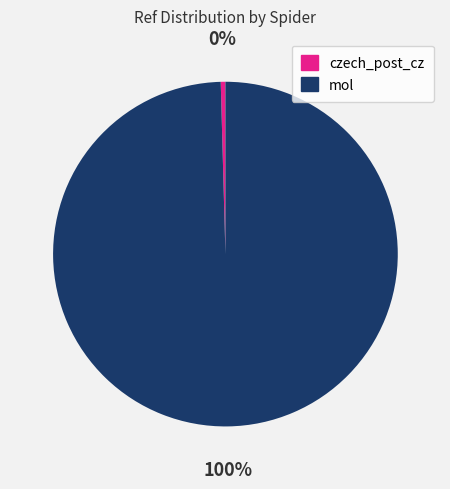

How many segments does this pie chart have?

2